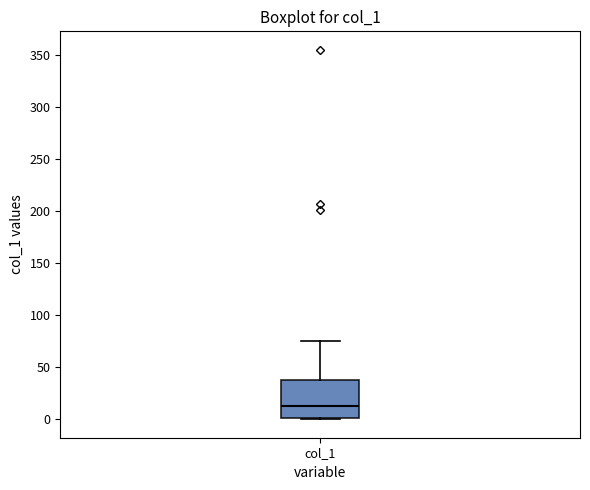

Transcribe this box plot: give where the median line is, the range the box spans, and where the two whiskers end, as read against the y-axis. The values are not printed on the chart, so give them approximately, as read against the axis.

median 10, box 0 to 35, whiskers 0 to 75